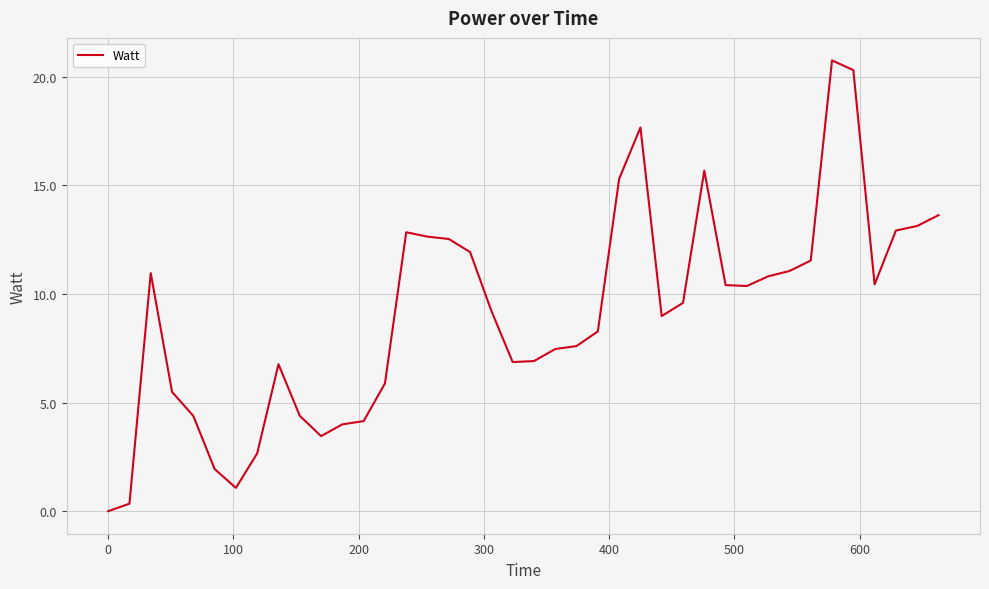

What is the difference between the maximum and minimum values?

20.7